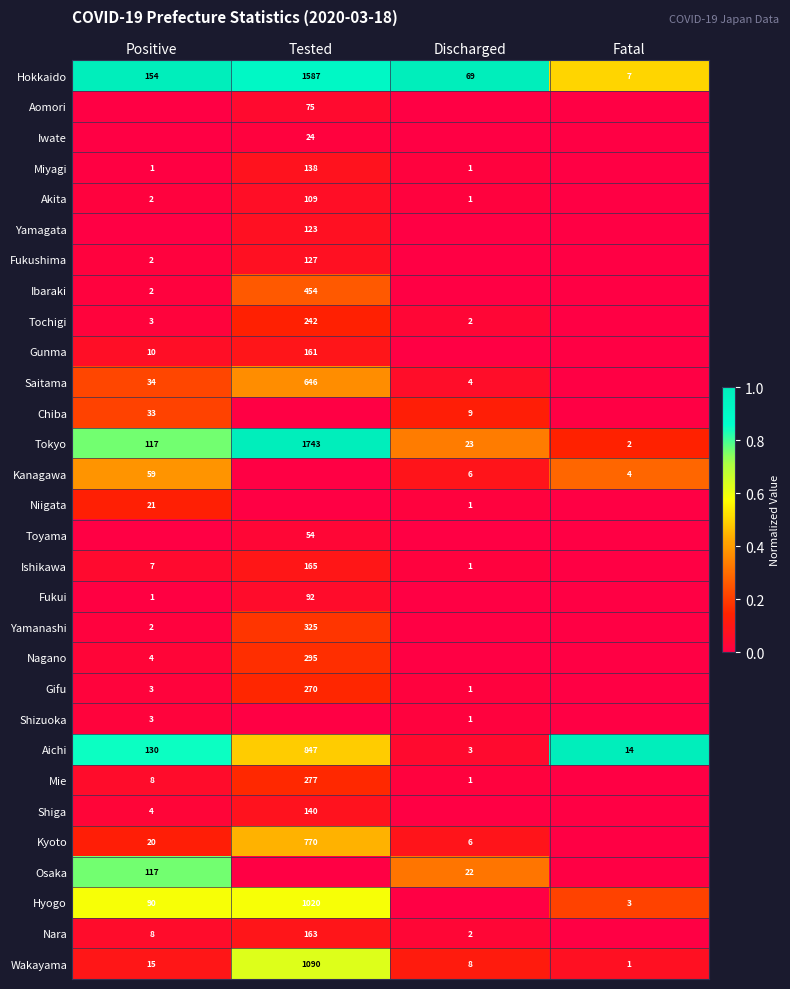

How many data points does each series have?

4